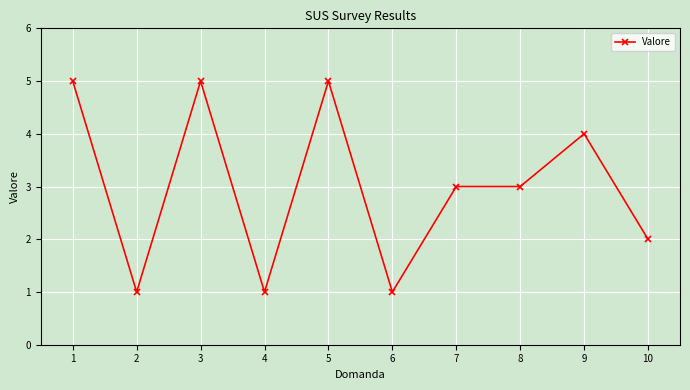

Reading left to right, what are all the values shown in this chart?

1=5	2=1	3=5	4=1	5=5	6=1	7=3	8=3	9=4	10=2